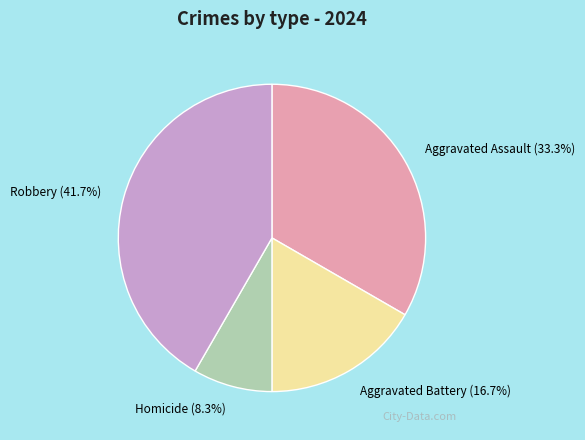

Between Robbery and Homicide, which is larger?

Robbery